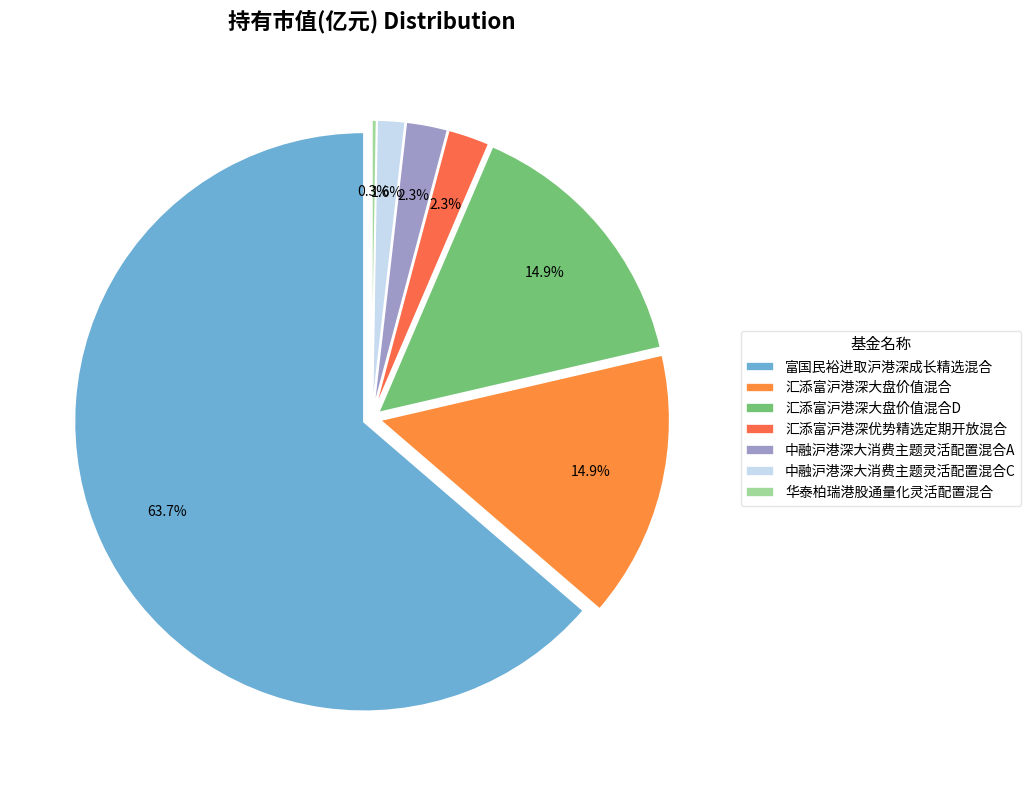

To the nearest percent, what percentage of the pie is 汇添富沪港深大盘价值混合D?

15%